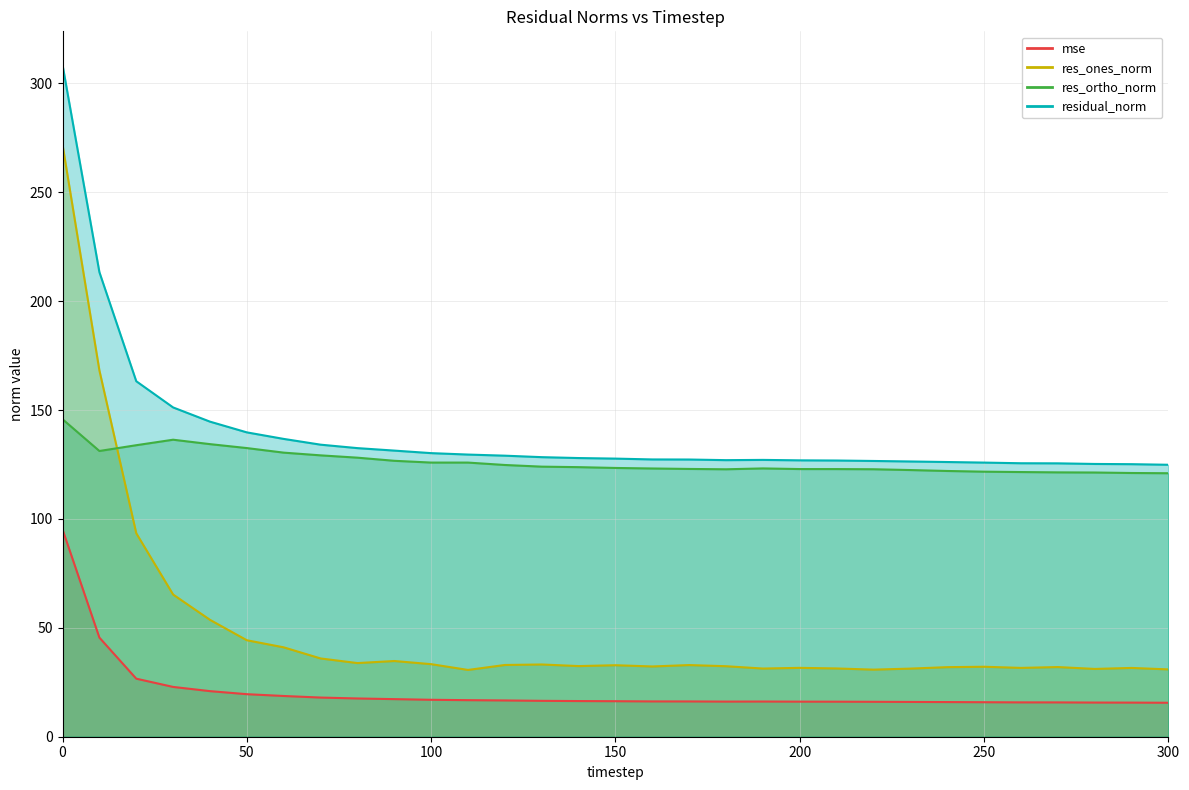

How many series are shown in this chart?

4